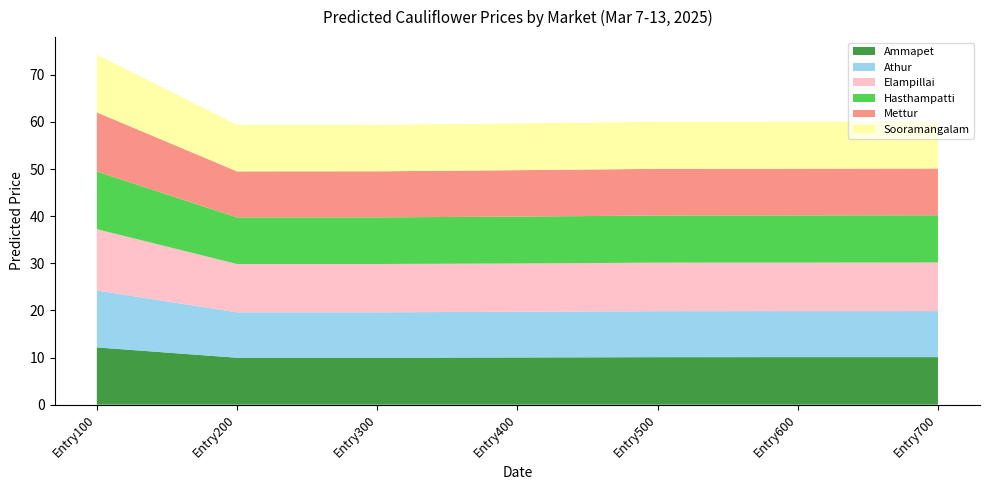

Reading left to right, what are all the values shown in this chart?

Ammapet: 12.2	10.0	10.0	10.0	10.1	10.1	10.1
Athur: 12.1	9.6	9.6	9.7	9.8	9.8	9.8
Elampillai: 13.0	10.2	10.2	10.2	10.3	10.3	10.3
Hasthampatti: 12.2	9.9	9.9	9.9	10.0	10.0	10.0
Mettur: 12.6	9.8	9.8	9.8	9.9	9.9	9.9
Sooramangalam: 12.2	9.9	9.9	9.9	10.0	10.0	10.0